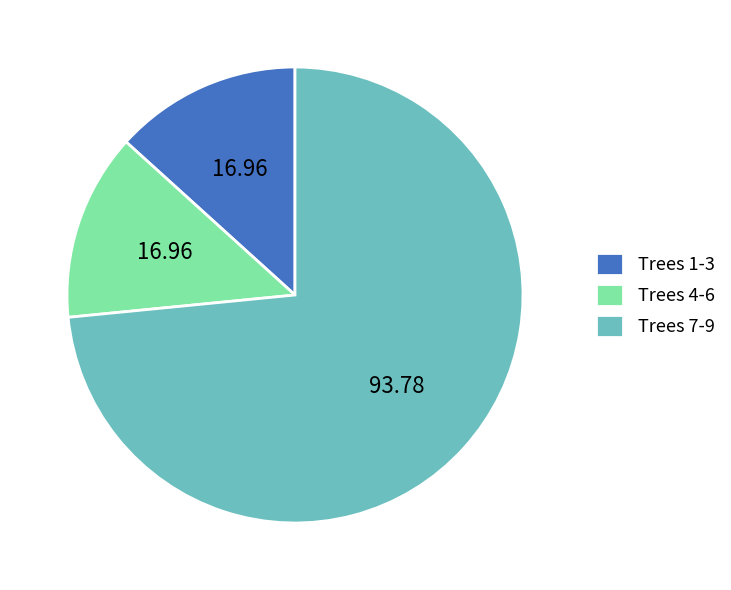

Approximately how many times larger is the value at Trees 7-9 compared to Trees 1-3?

5.5